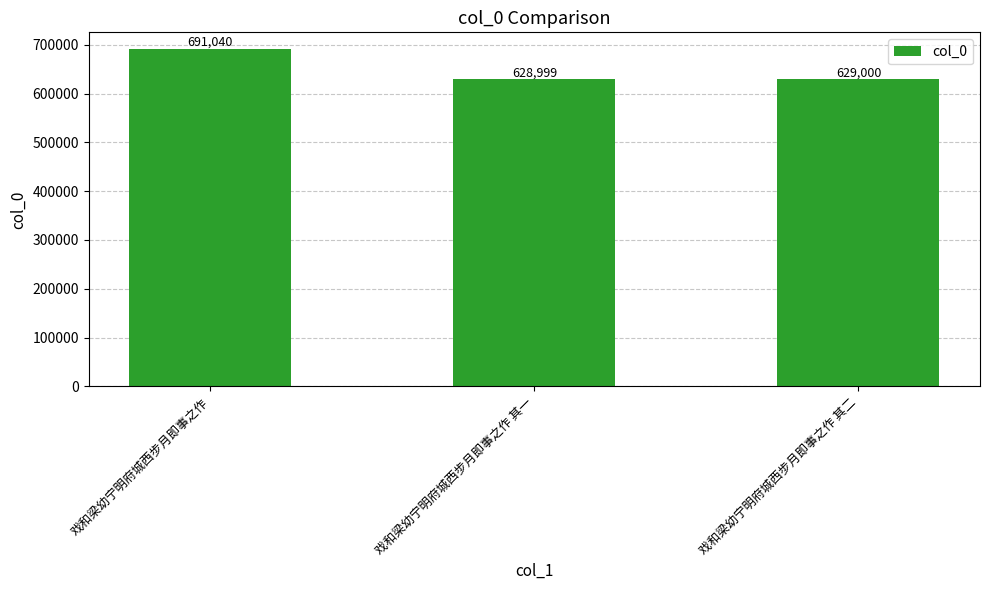

How many bars are there in total?

3